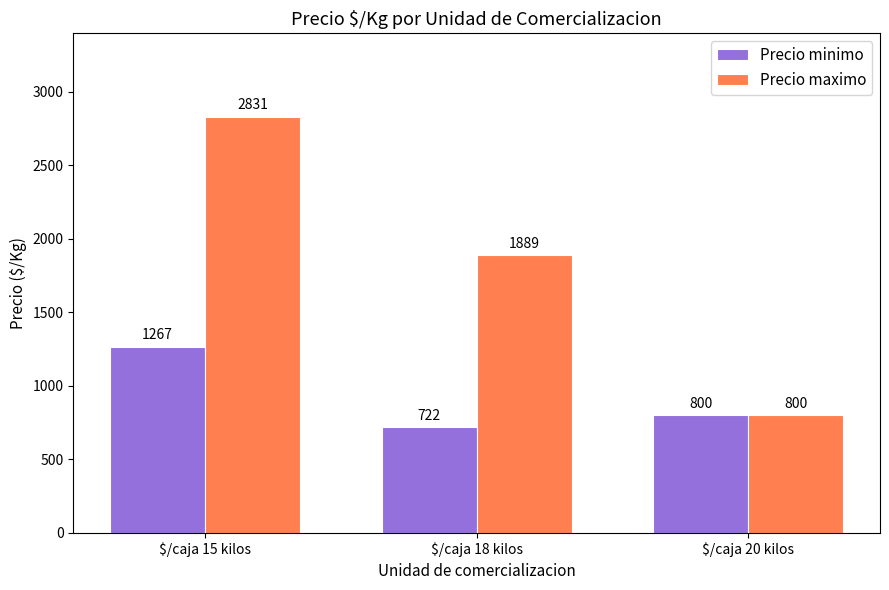

At how many categories does at least one series exceed 1344?

2